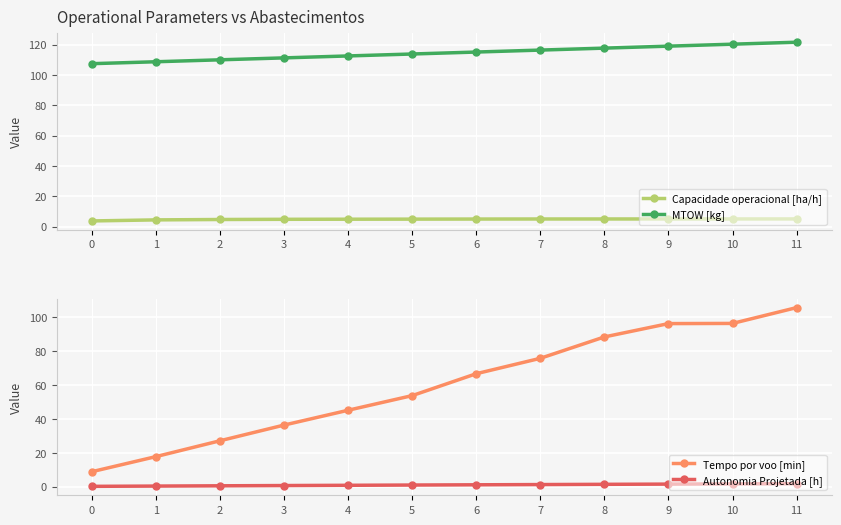

In Capacidade operacional [ha/h], how many points are higher than both neighbors (excluding endpoints)?

1